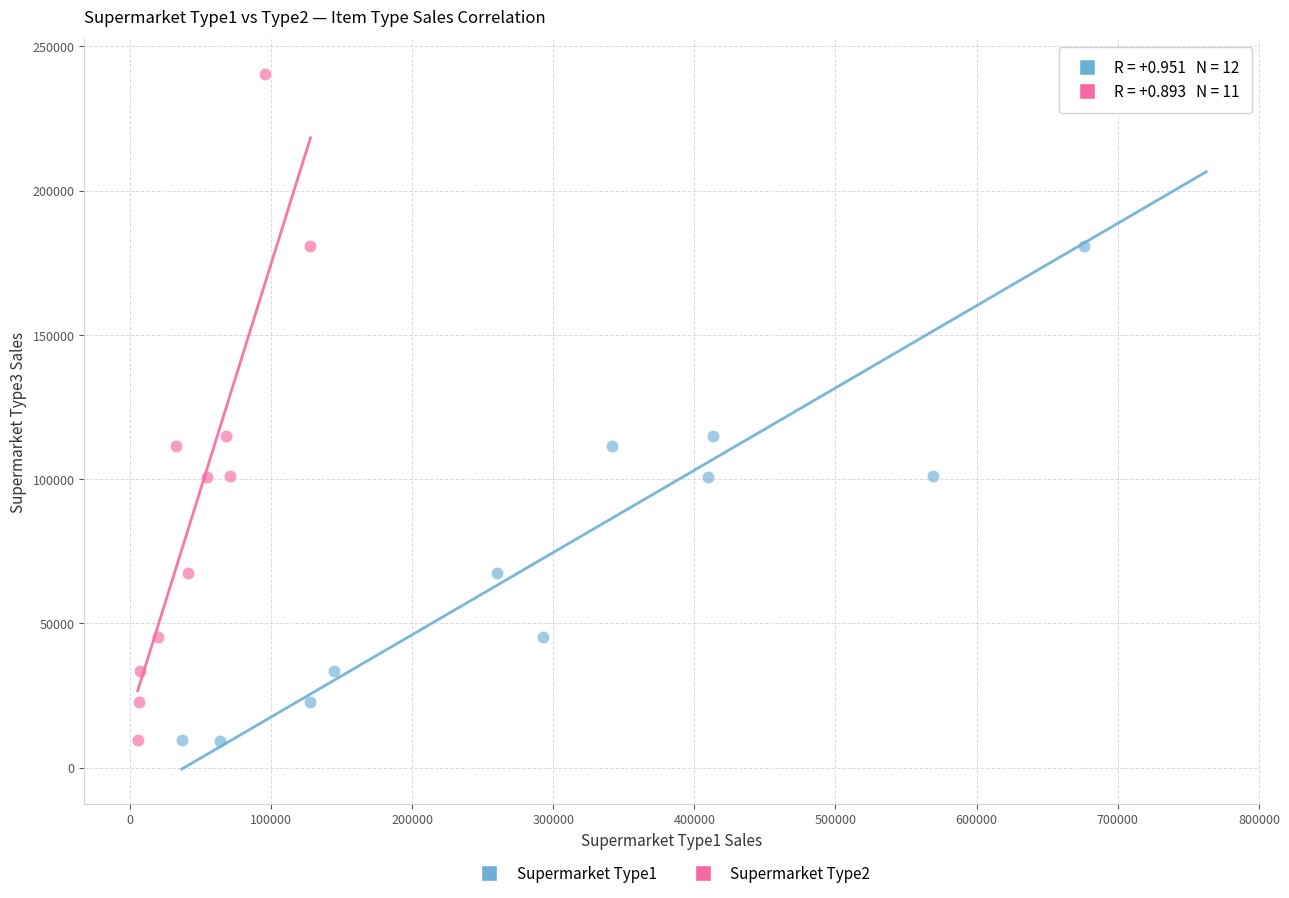

What are all the series names shown in the legend?

Supermarket Type1, Supermarket Type2